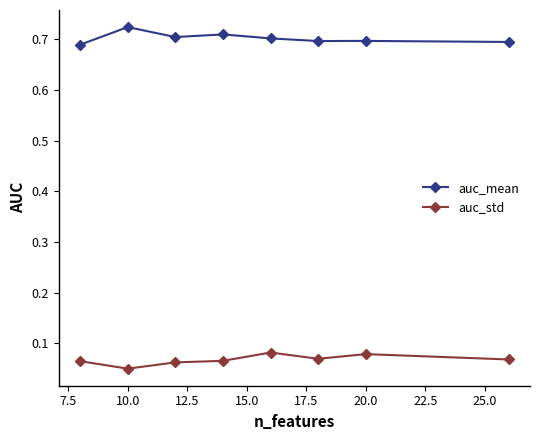

Reading left to right, transcribe all the data shown in this chart.

auc_mean: 0.7	0.7	0.7	0.7	0.7	0.7	0.7	0.7
auc_std: 0.1	0.1	0.1	0.1	0.1	0.1	0.1	0.1